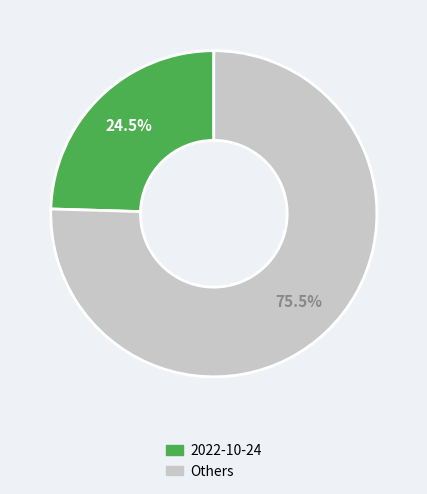

Between 2022-10-24 and Others, which is larger?

Others